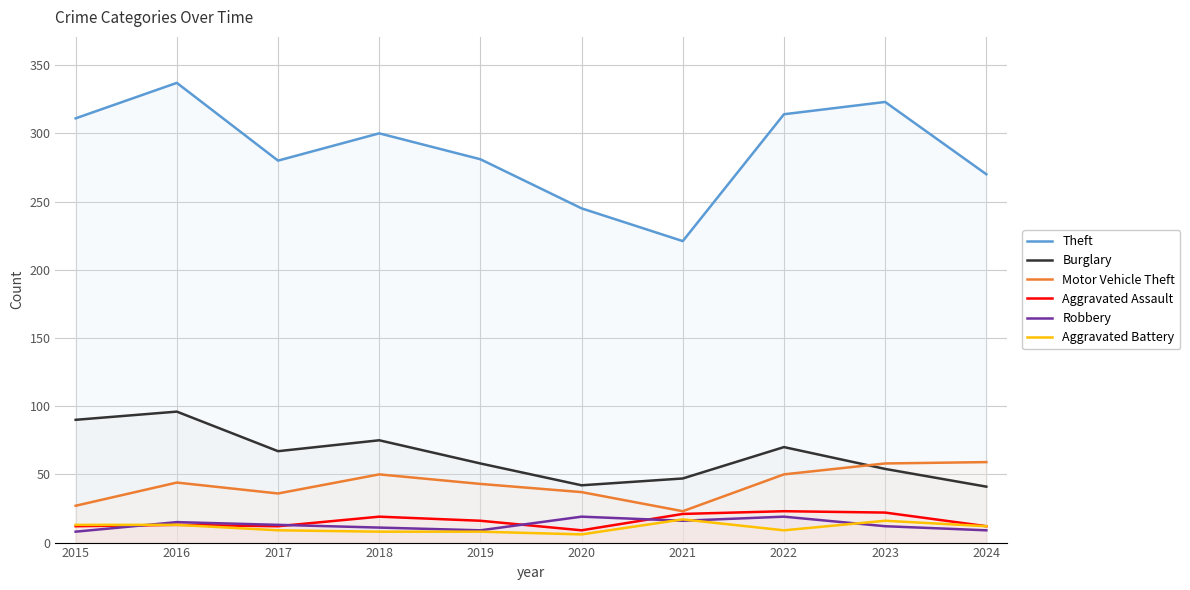

Where is Aggravated Assault nearest to the value 16?

2019